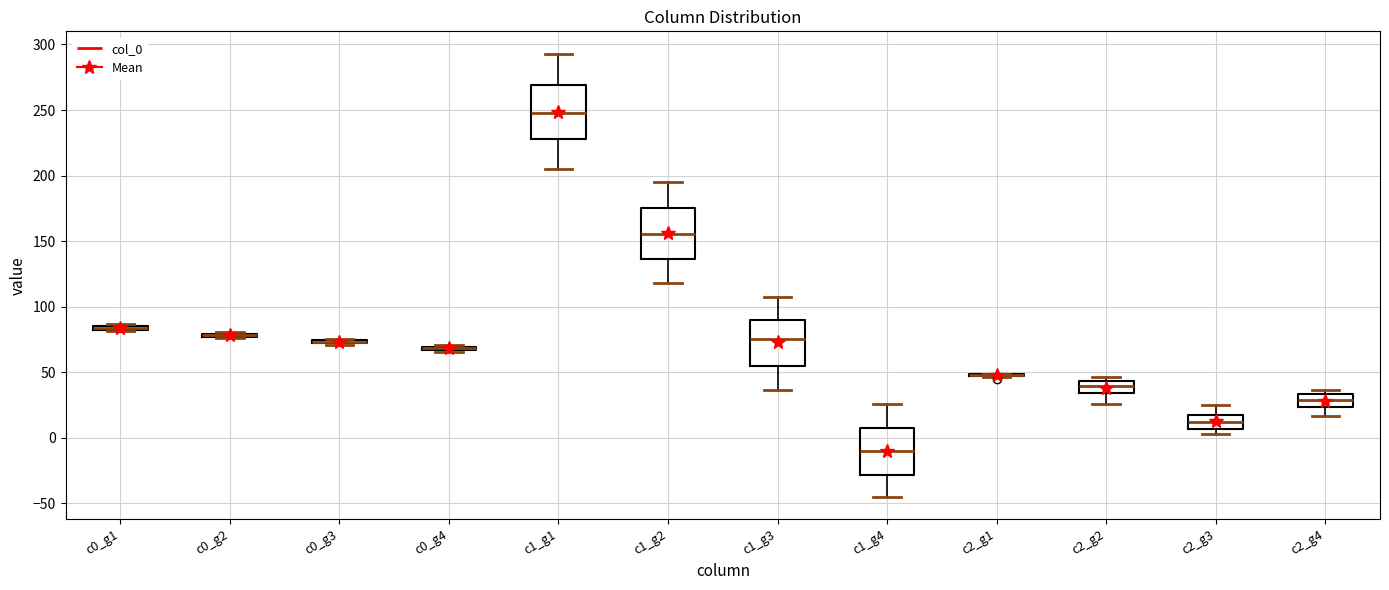

Where is the upper edge of the box for c1_g4 on the y-axis? The values are not printed on the chart, so give them approximately, as read against the axis.

5